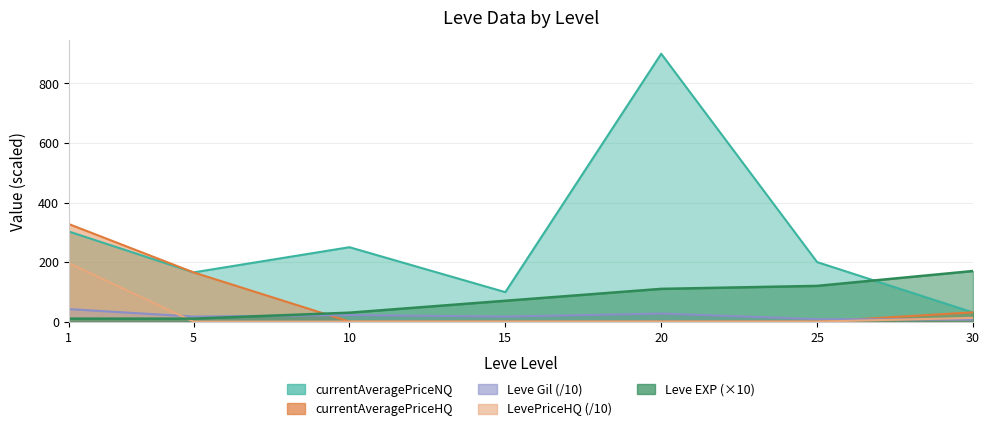

What is the value of the Leve Gil point at the 7th from the left?

6.9